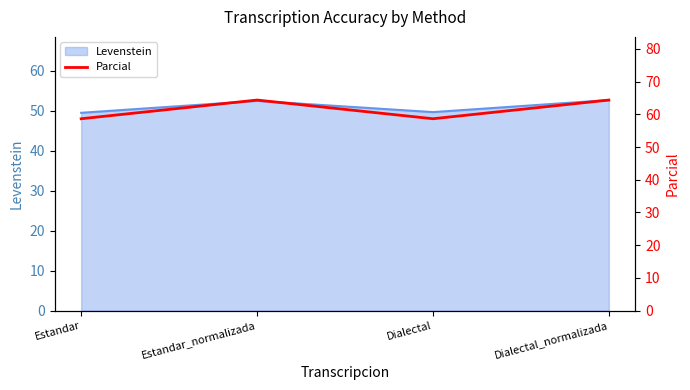

True or false: Levenstein has more than 1 points higher than both neighbors.

False